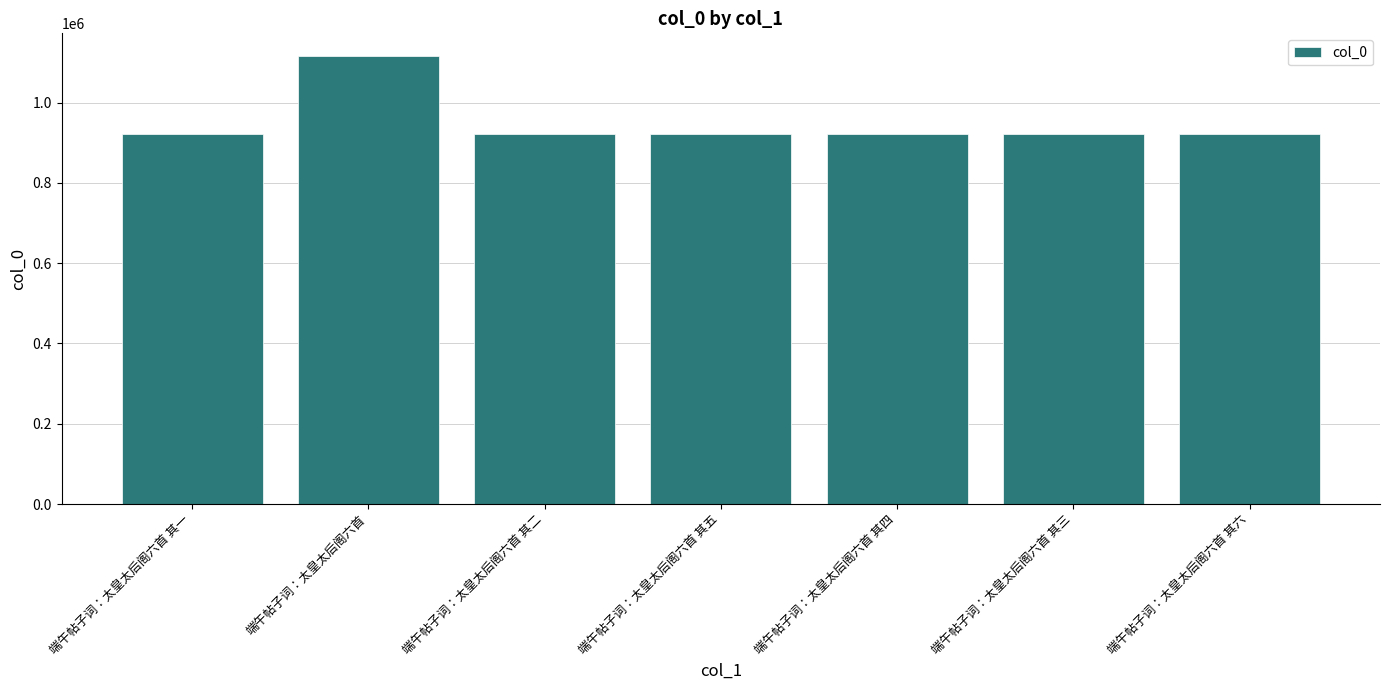

How many values are below 922525?

3